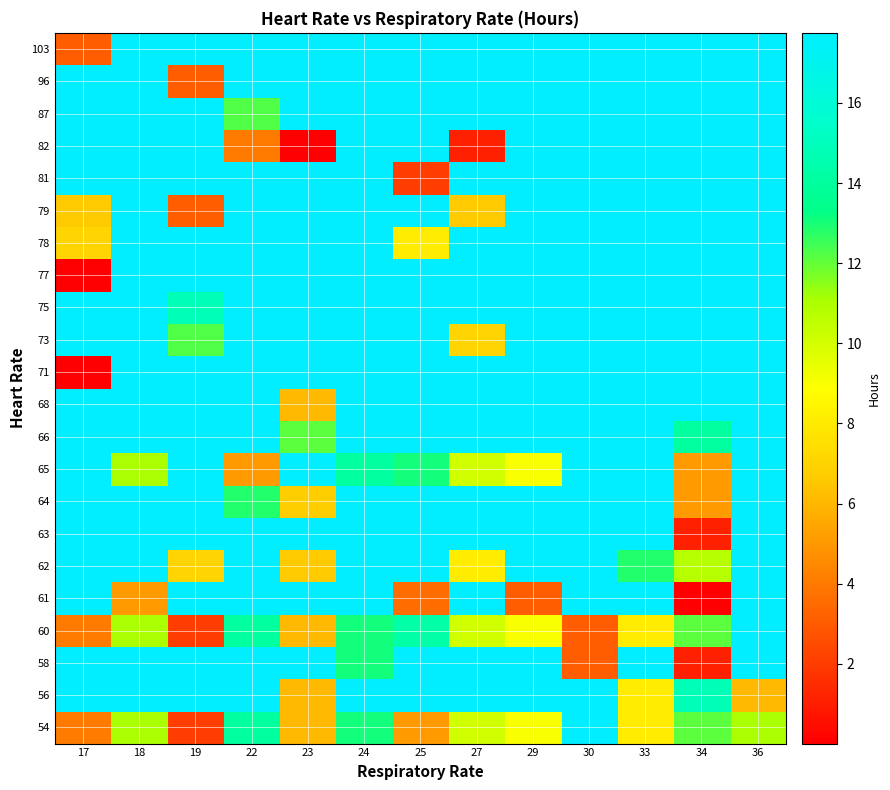

Rank the series at 19 from lowest to highest value.

54, 60, 79, 96, 62, 73, 75, 56, 58, 61, 63, 64, 65, 66, 68, 71, 77, 78, 81, 82, 87, 103